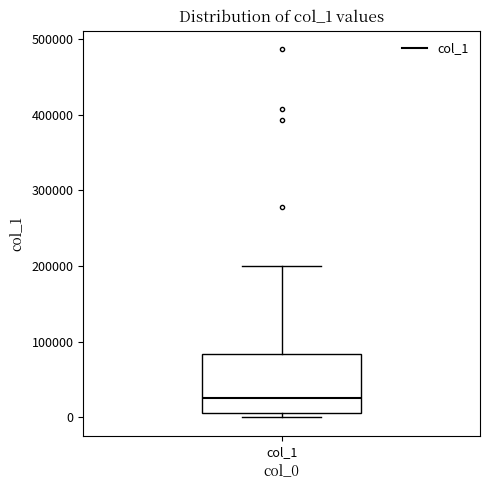

Read this box plot against the y-axis: the position of the median line, the range covered by the box, and the ends of both whiskers. The values are not printed on the chart, so give them approximately, as read against the axis.

median 30000, box 10000 to 80000, whiskers 0 to 200000